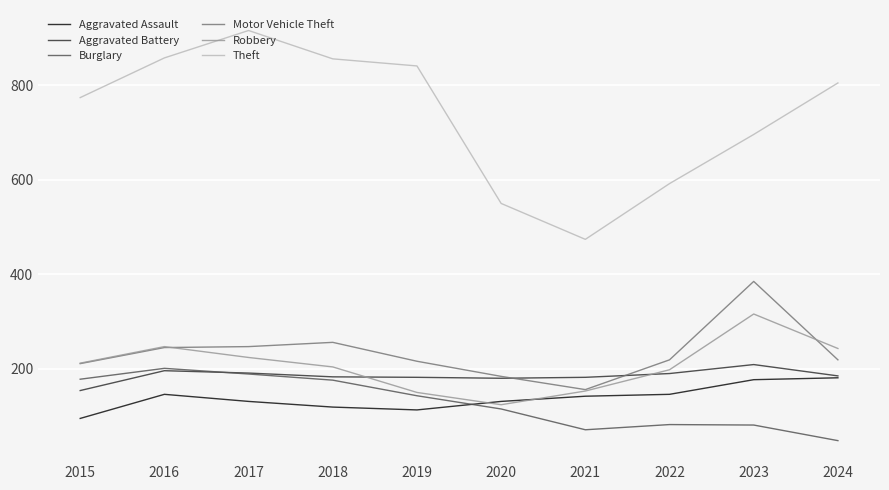

Read the Aggravated Battery value at 2015, to the nearest 5.

155